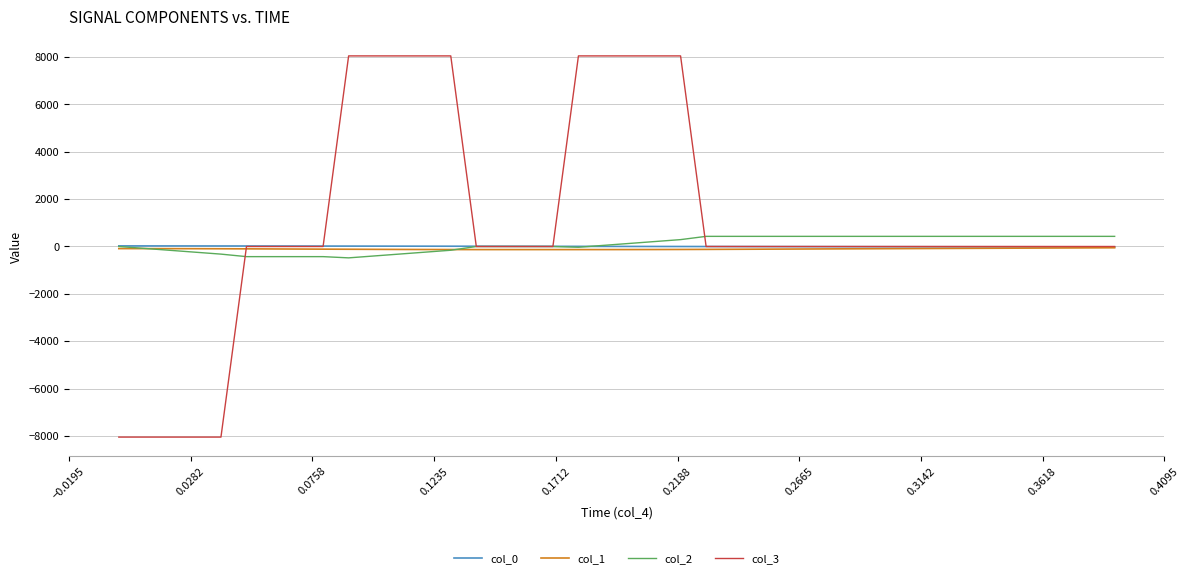

Which series has the largest range (max minus min)?

col_3